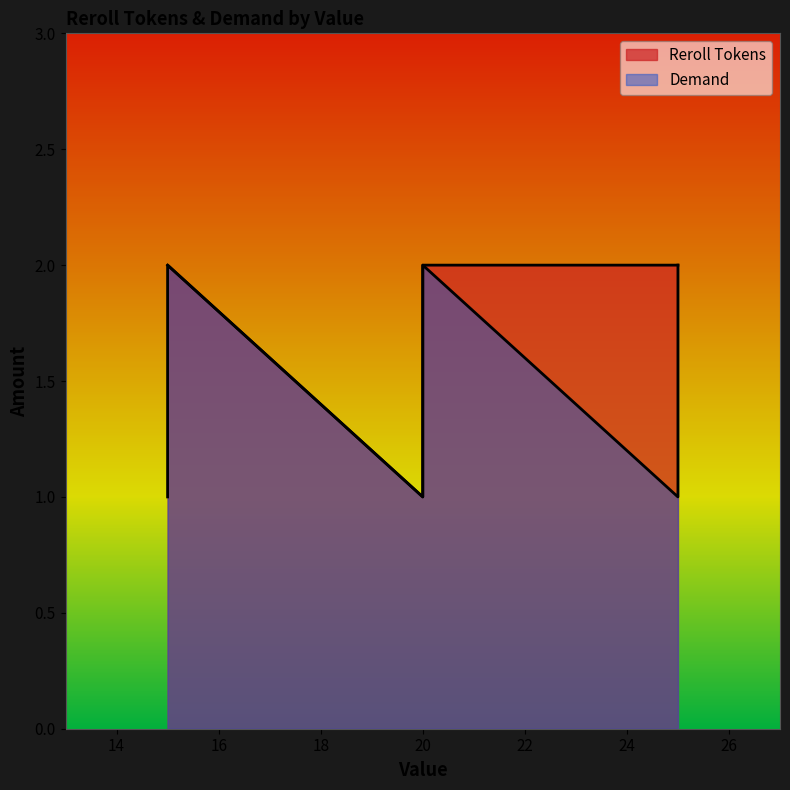

What is the label of the 10th point from the left?

15